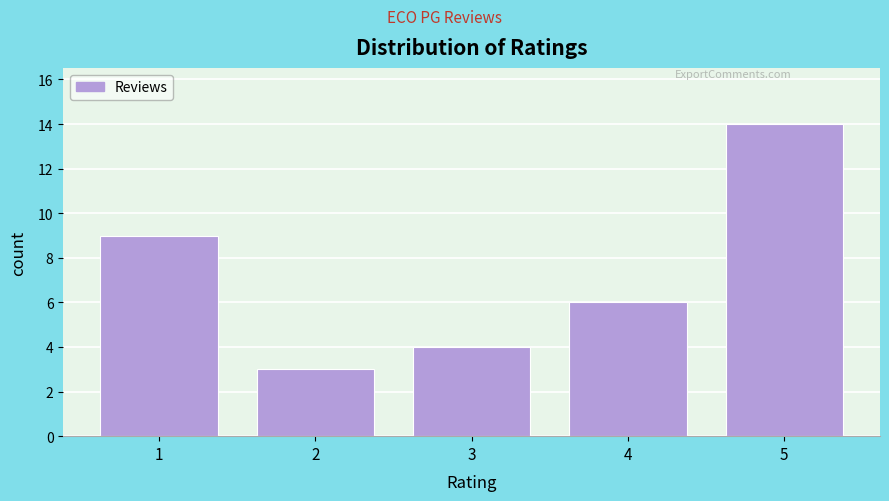

Reading right to left, extract all data points from this chart.

14	6	4	3	9